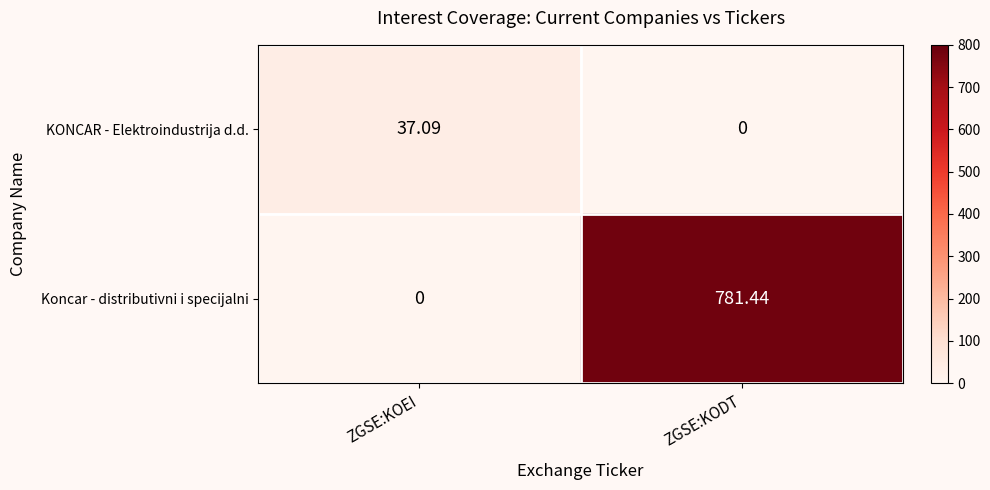

At which label is KONCAR - Elektroindustrija d.d. closest to 18?

ZGSE:KODT